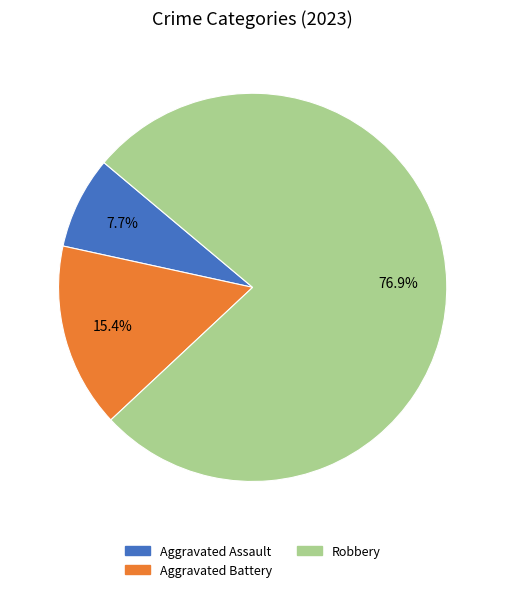

How many slices are in this pie chart?

3